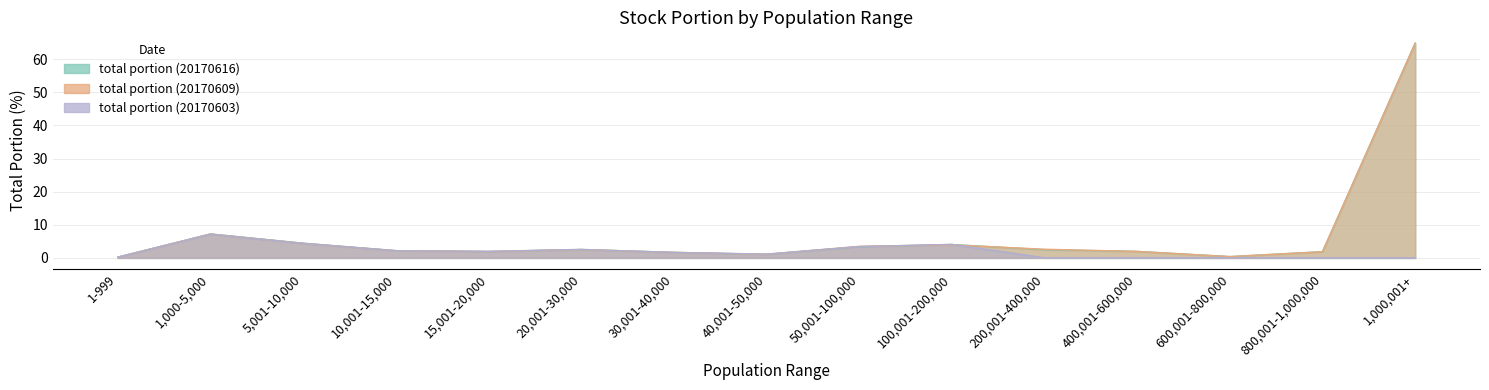

What are all the series names shown in the legend?

total portion (20170616), total portion (20170609), total portion (20170603)